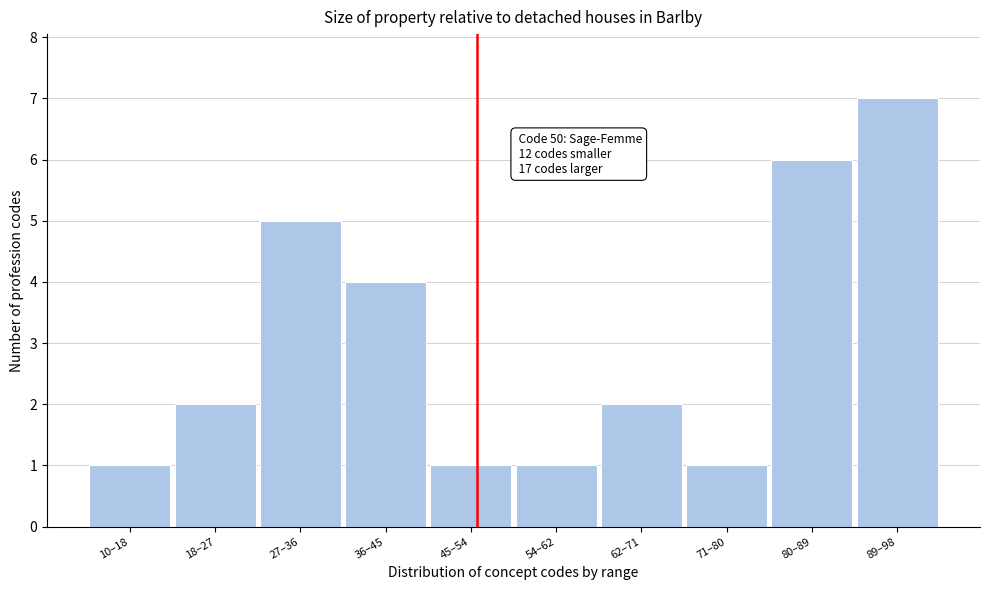

Reading left to right, extract all data points from this chart.

10–18=1	18–27=2	27–36=5	36–45=4	45–54=1	54–62=1	62–71=2	71–80=1	80–89=6	89–98=7